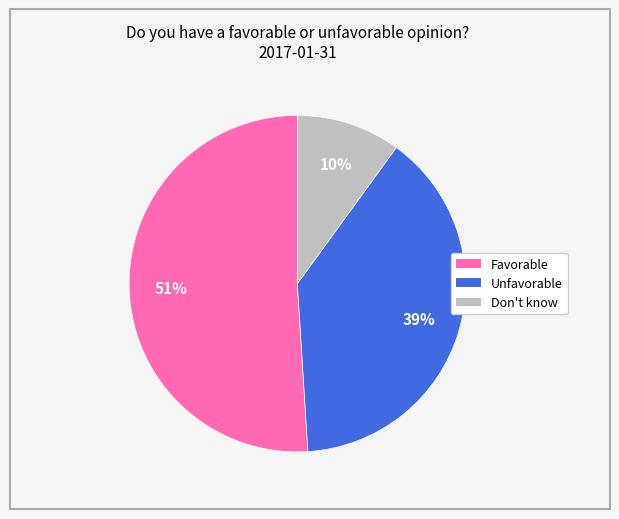

True or false: Don't know accounts for 10% of the total.

True